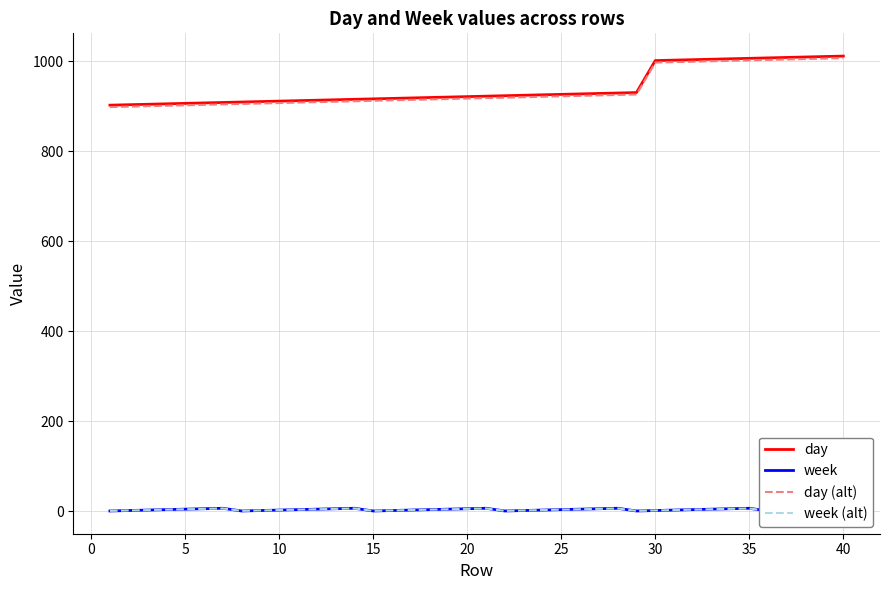

The value of day at 30 is 1349.4. True or false?

False